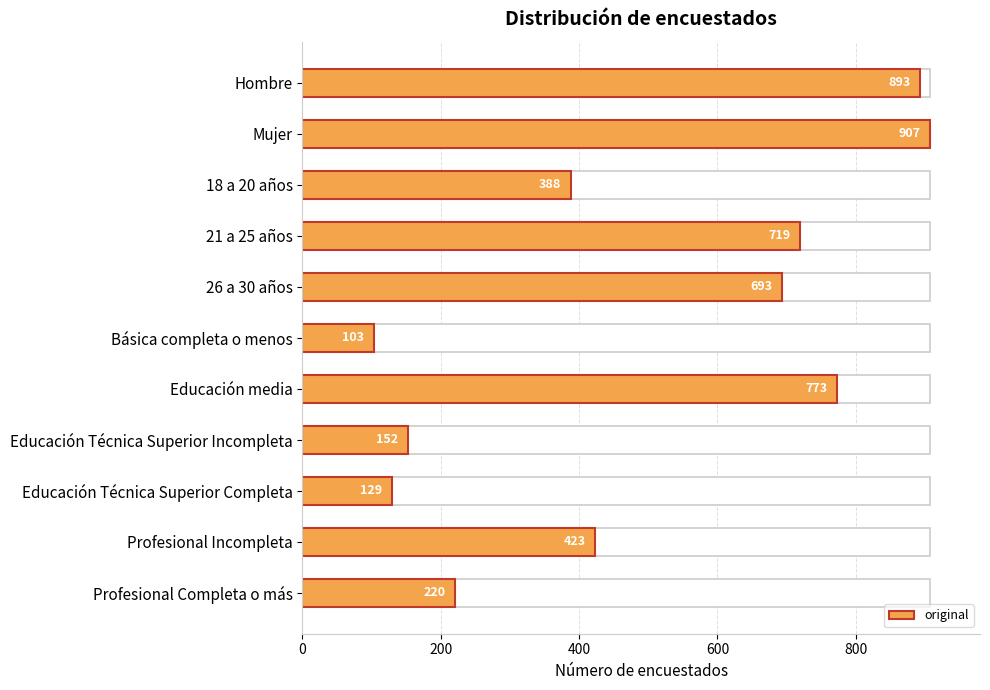

What is the average value?

491